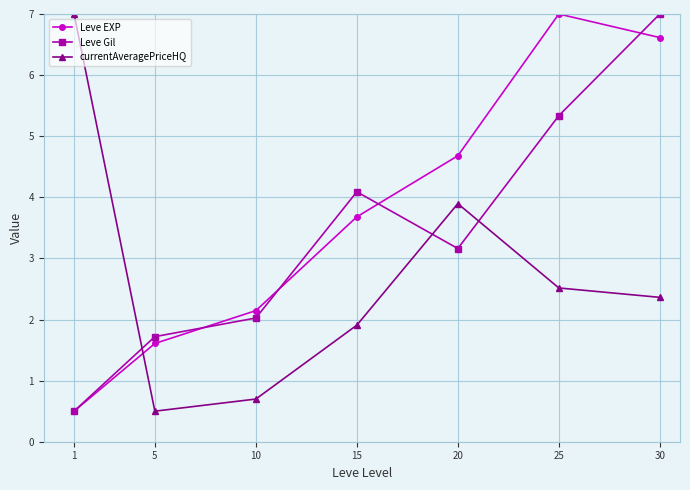

How many lines are shown in the chart?

3